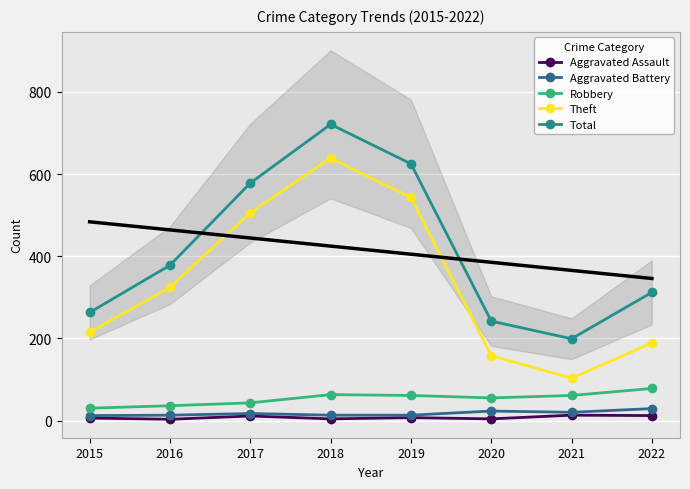

Which category has the lowest value in the Robbery series?

2015